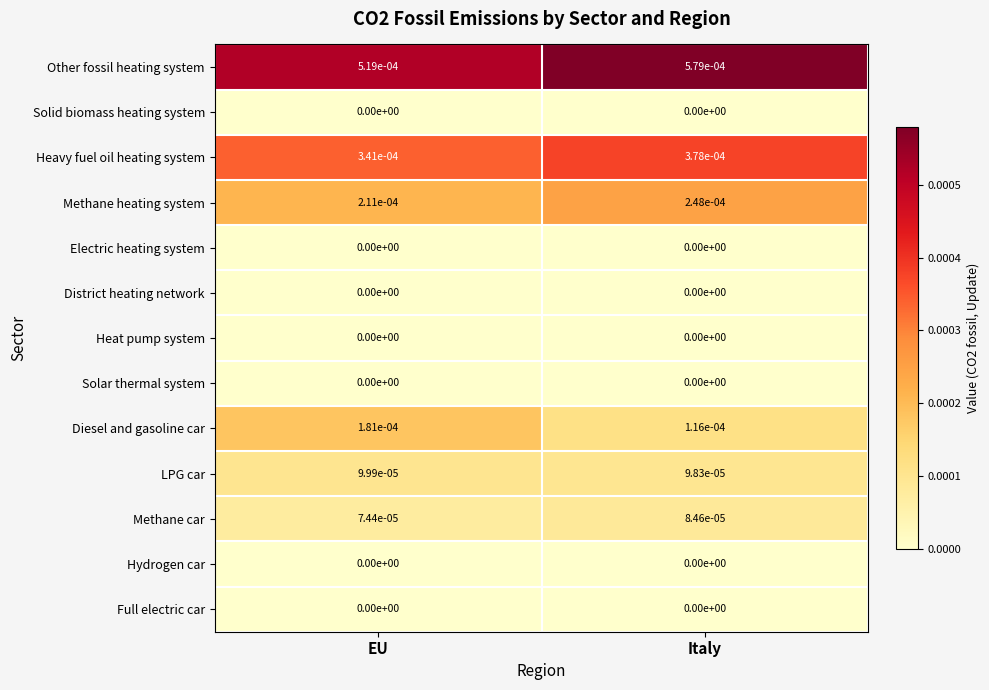

Which category has the highest value across all series?

Italy